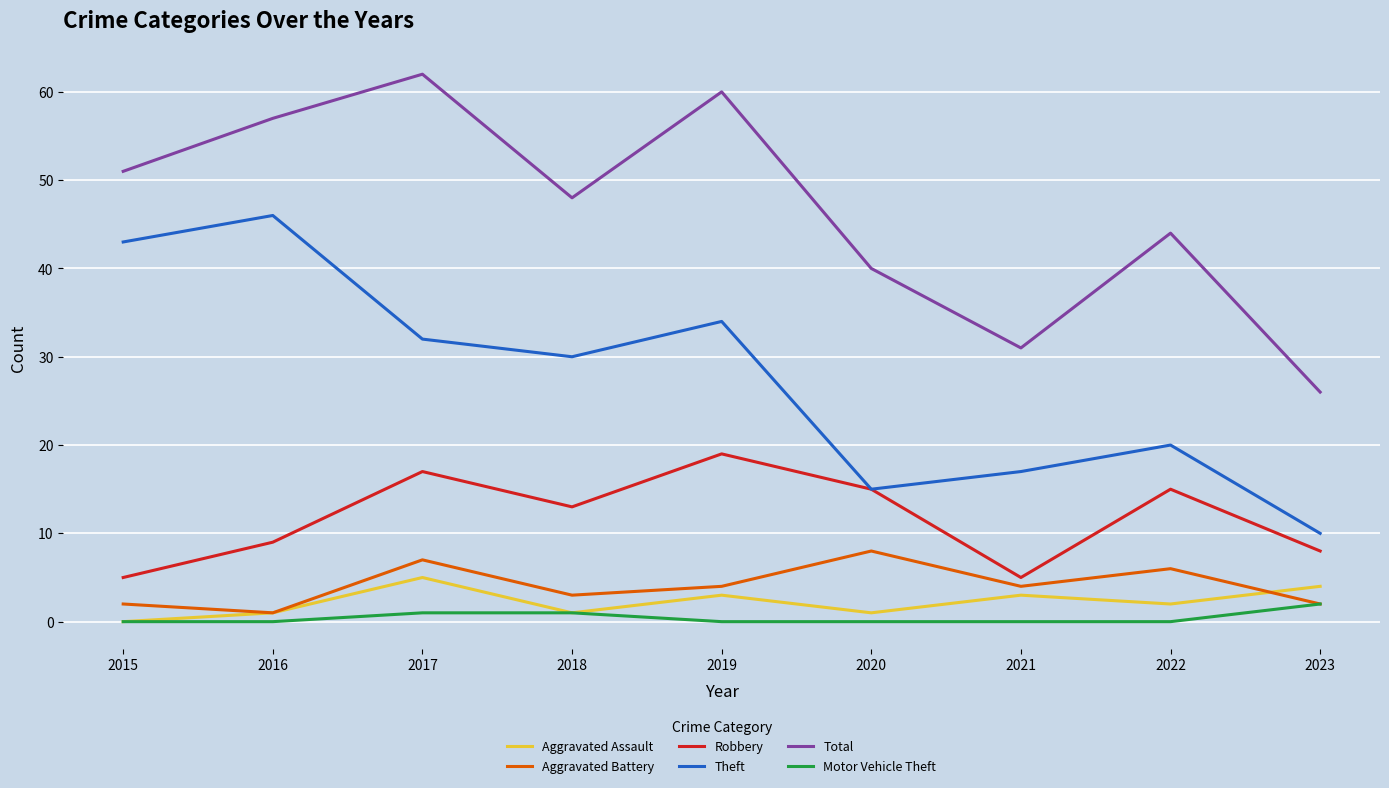

At which label is Theft closest to 28?

2018